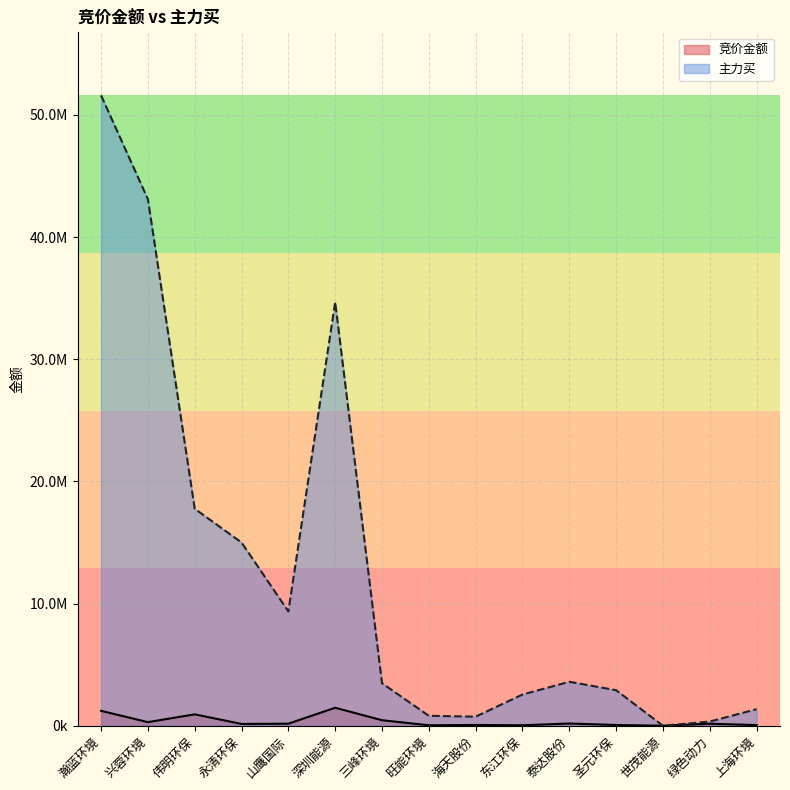

Between which two adjacent categories do 主力买 and 竞价金额 first intersect?

圣元环保 and 世茂能源